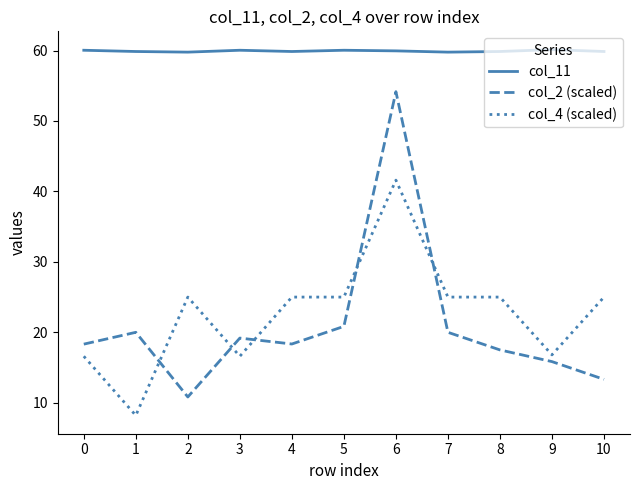

Rank the series by their maximum value, from lowest to highest.

col_4 (scaled), col_2 (scaled), col_11